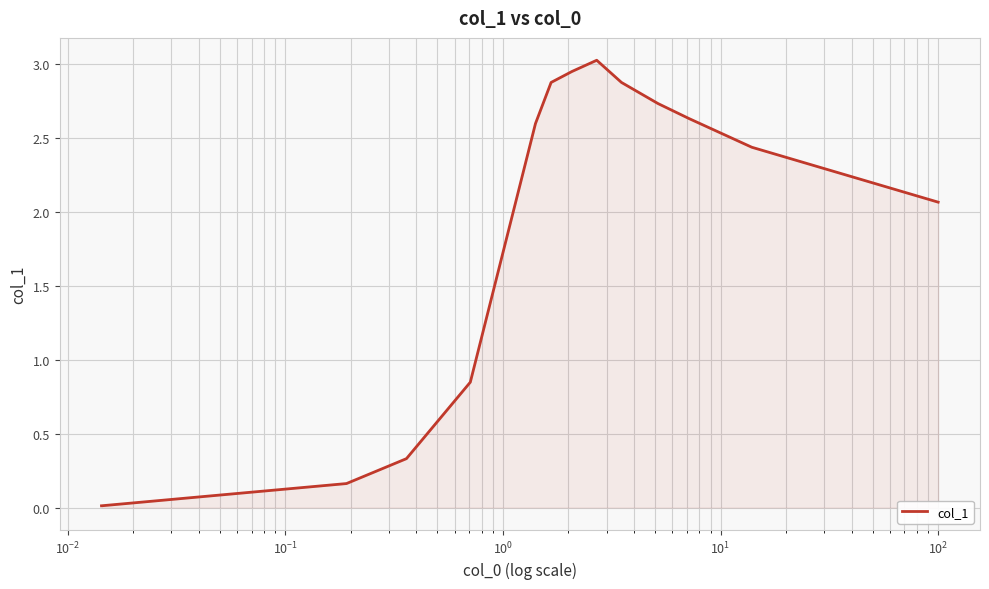

How many lines are shown in the chart?

1